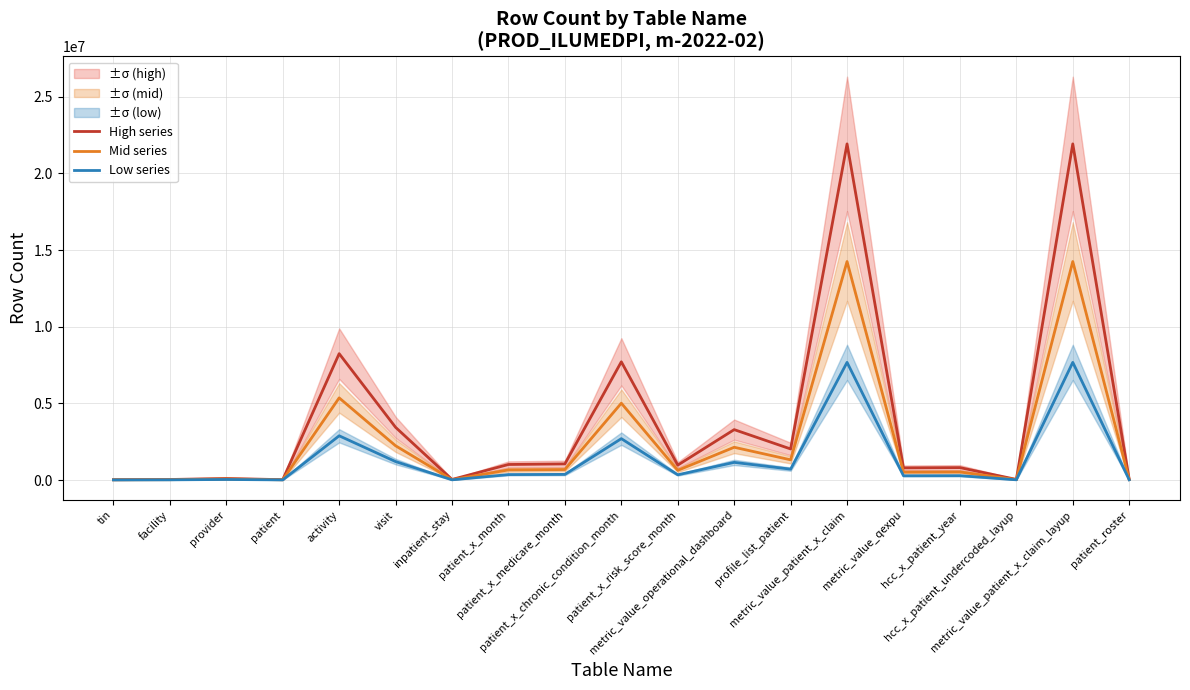

Rank the series by their average value, from lowest to highest.

Low series, Mid series, High series